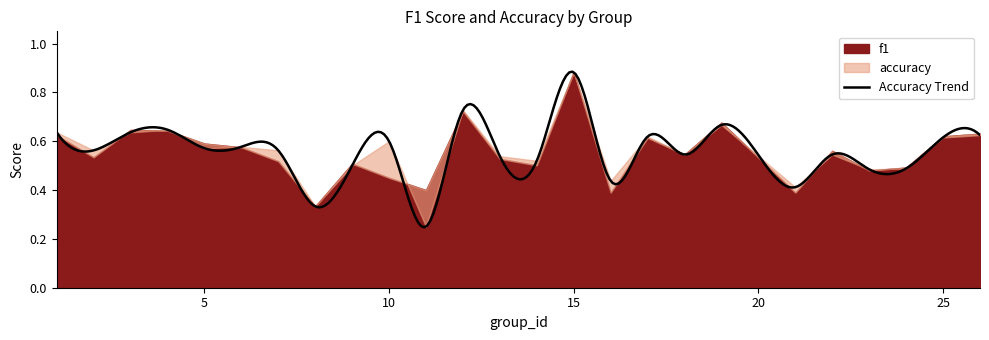

What is the difference between the second highest and minimum values in the f1 series?

0.4